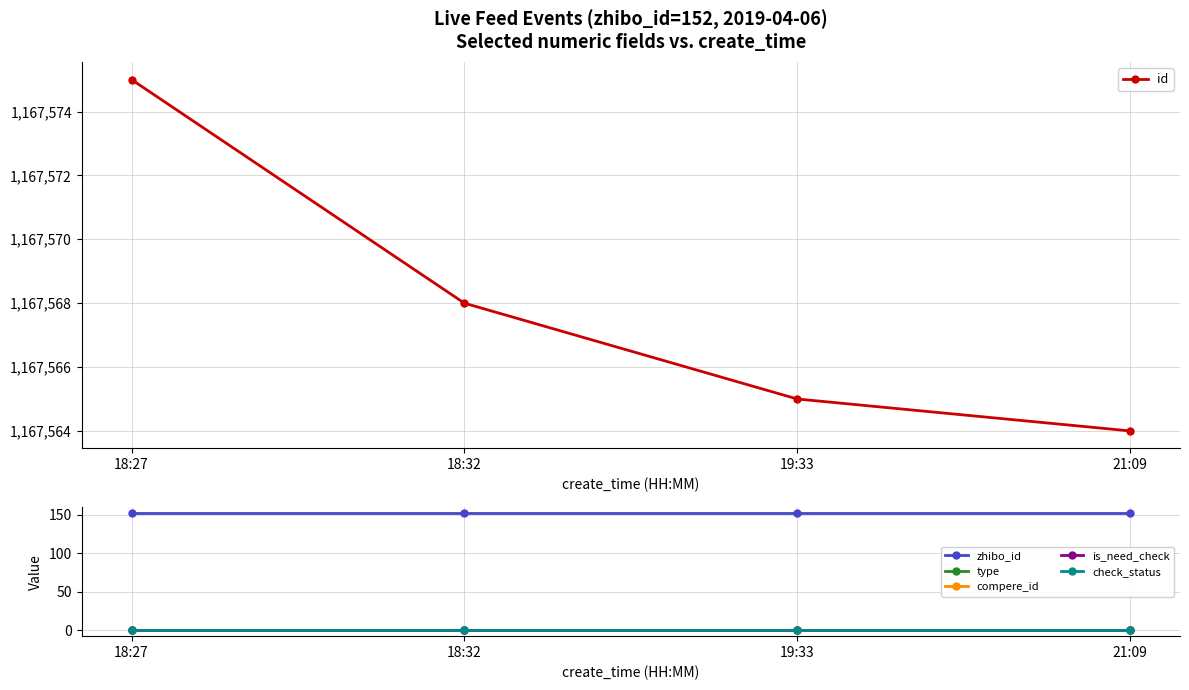

Rank the series at 21:09 from highest to lowest value.

id, zhibo_id, check_status, type, compere_id, is_need_check